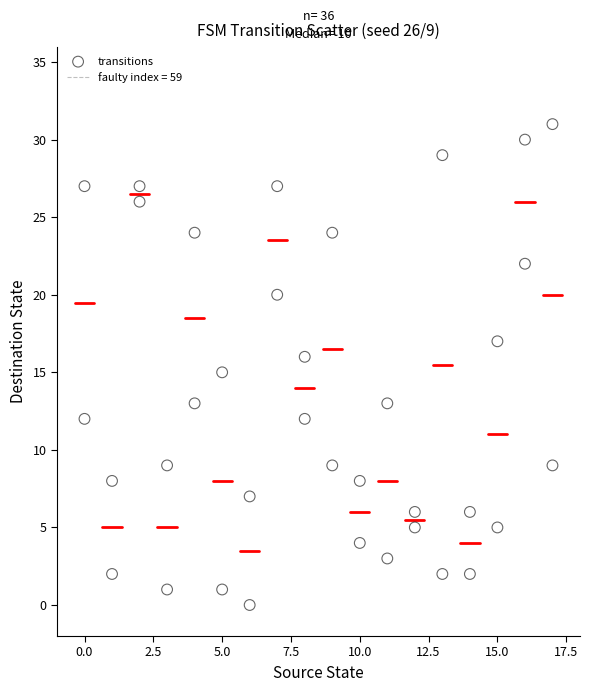

What is the range of X values (max minus min)?

17